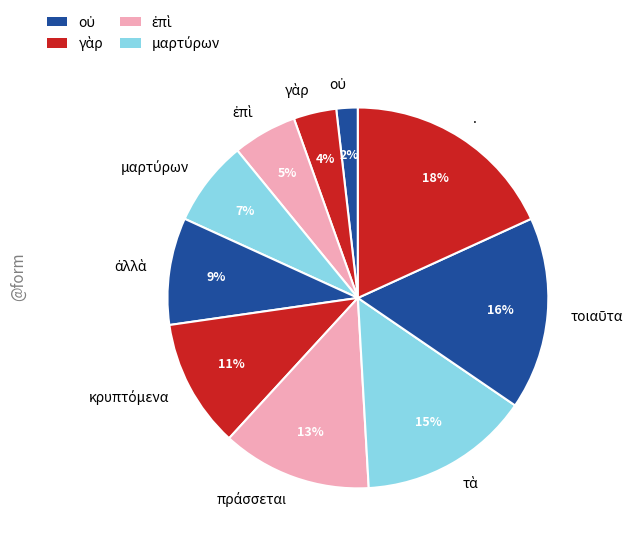

What is the largest slice in the pie chart?

.